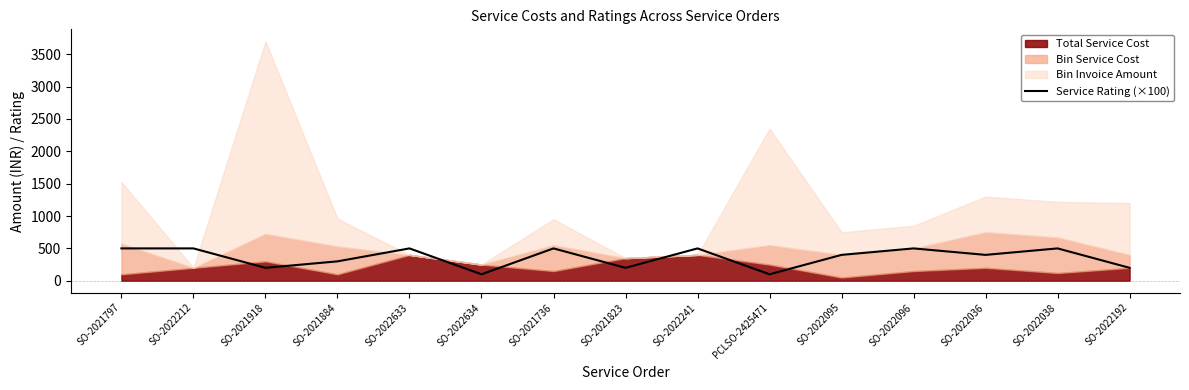

What is the sum of all values?

5400